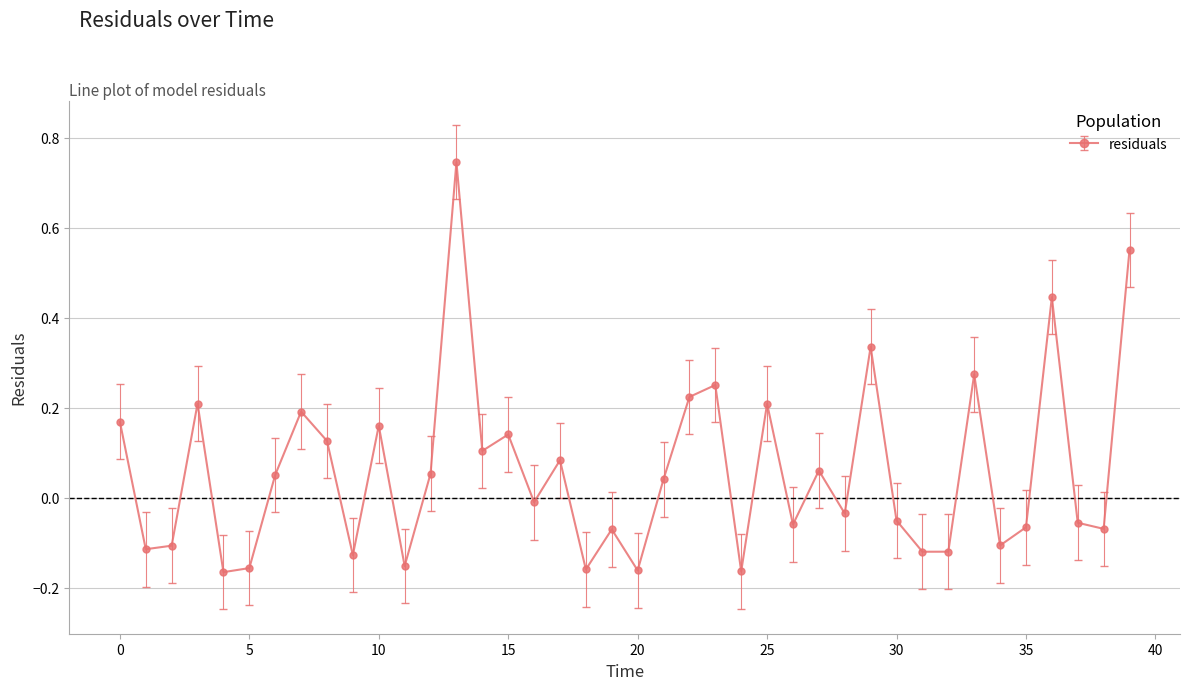

What is the sum of all values?

2.4